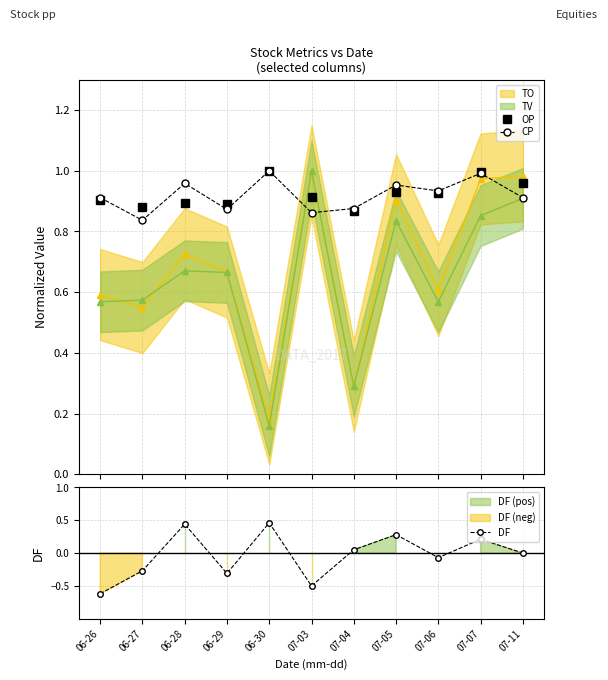

True or false: DF and OP intersect in this chart.

False